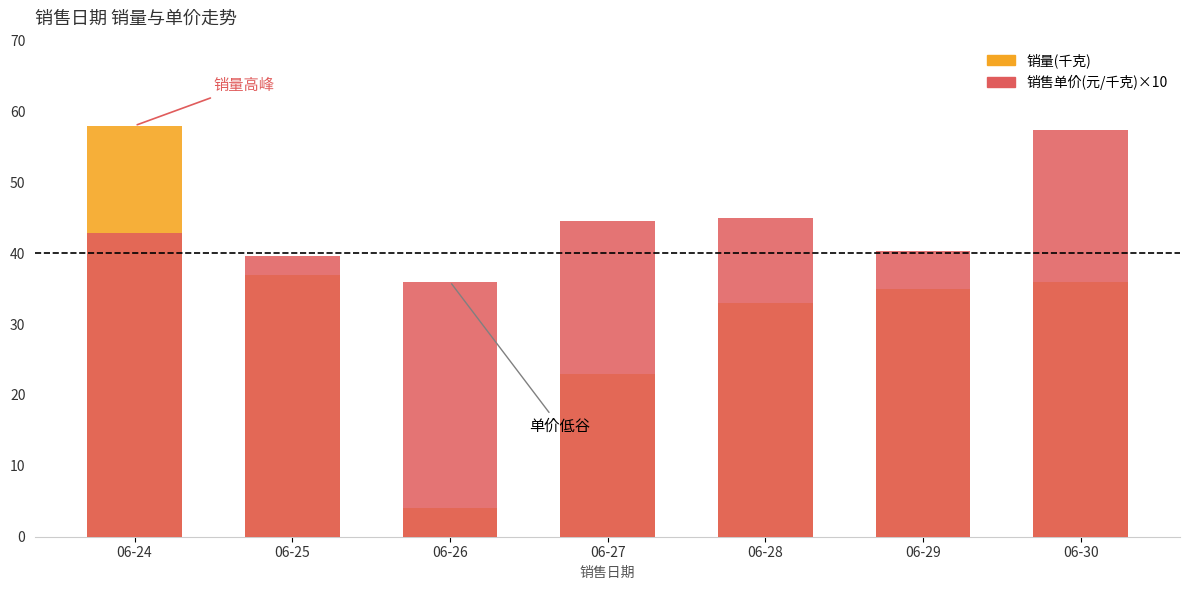

What is the average value of the 销售单价(元/千克)×10 series?

43.7